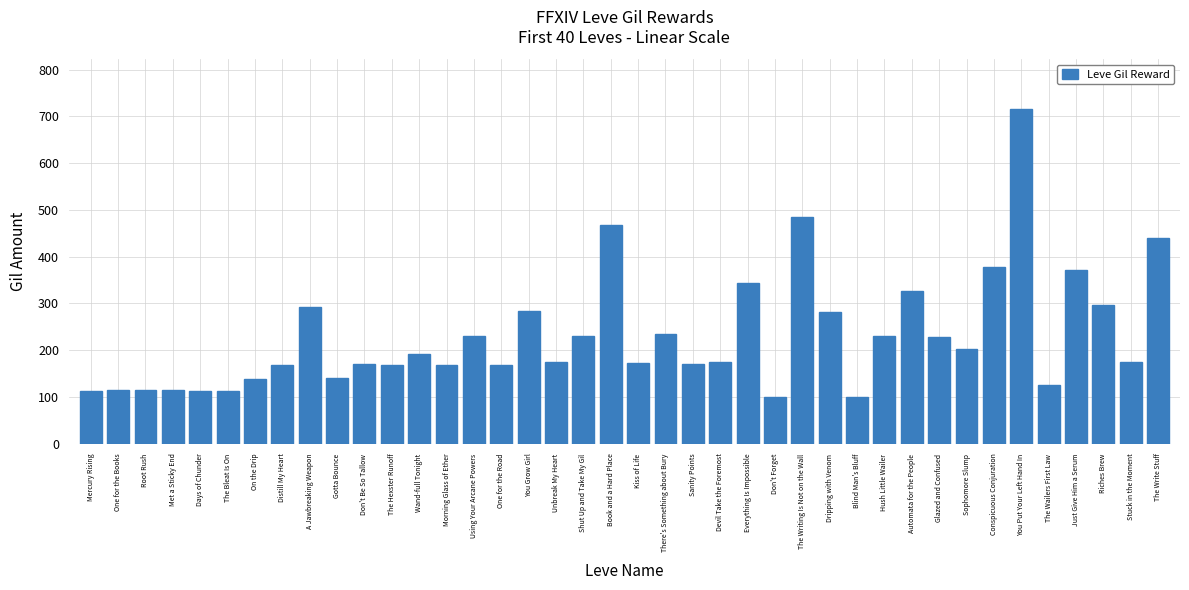

How many data points are less than 175?

19